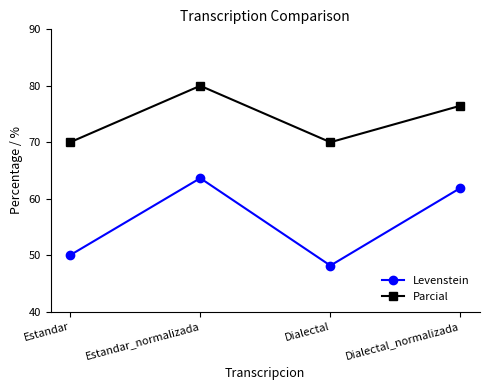

What is the sum of the Parcial values at Estandar_normalizada and Dialectal?

150.0